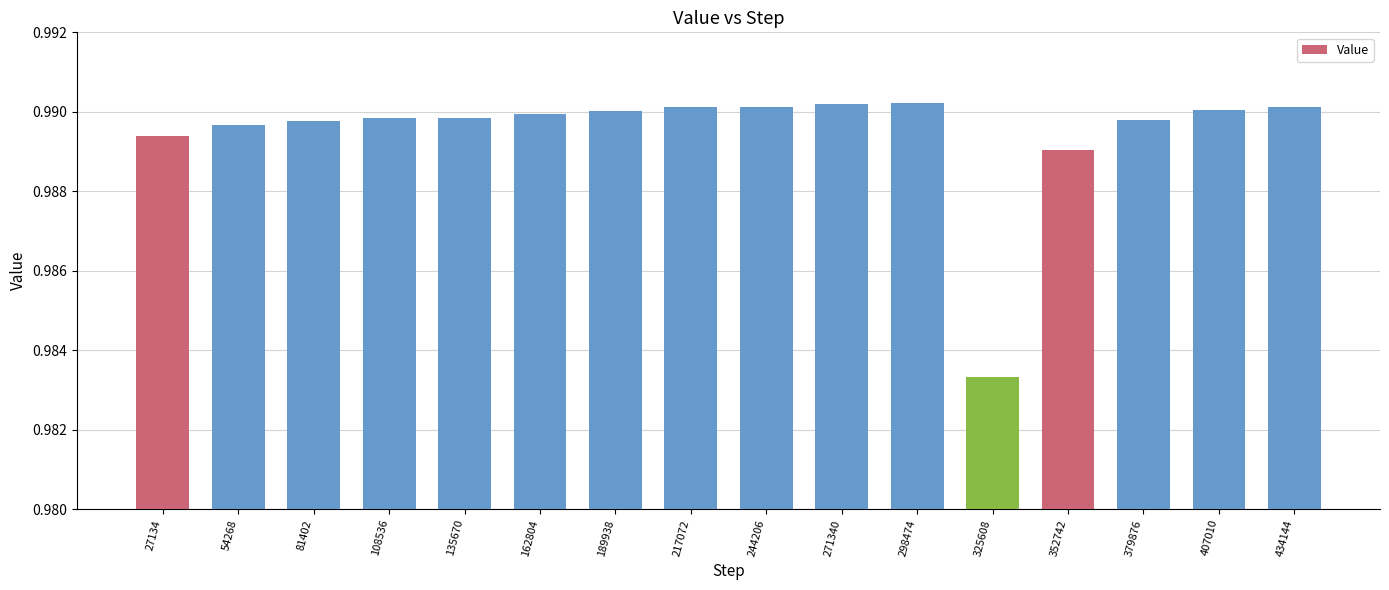

True or false: the data shows 1.4 at 407010.

False